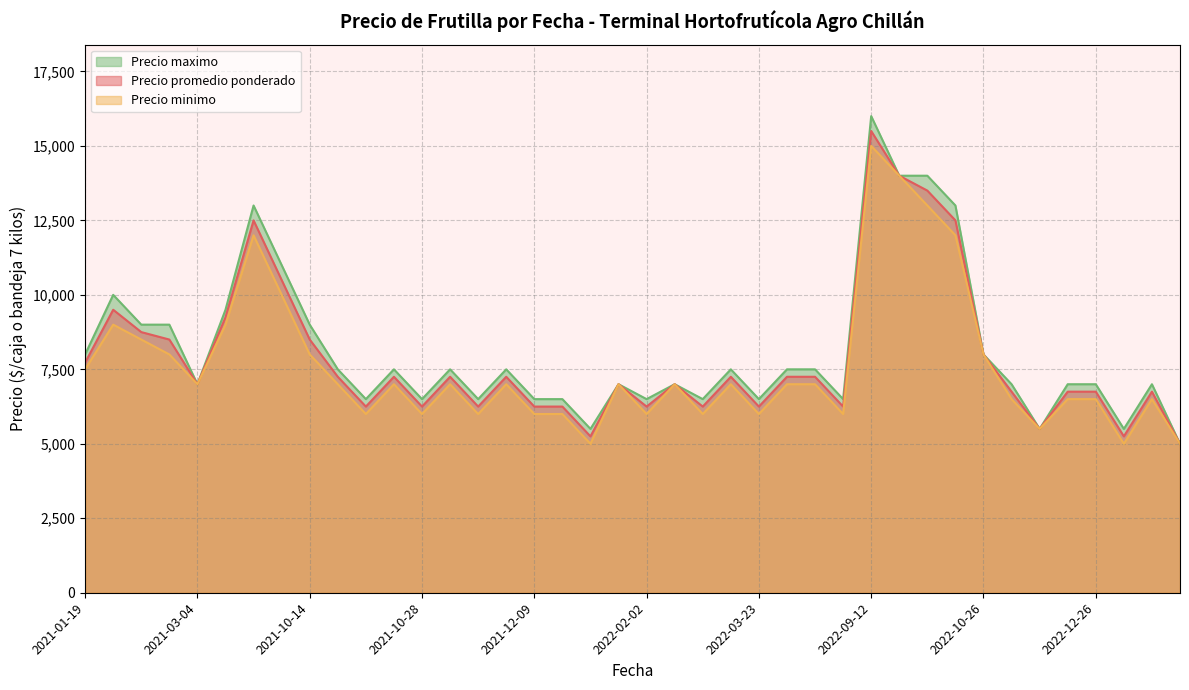

True or false: Precio maximo and Precio promedio ponderado cross at least once.

False